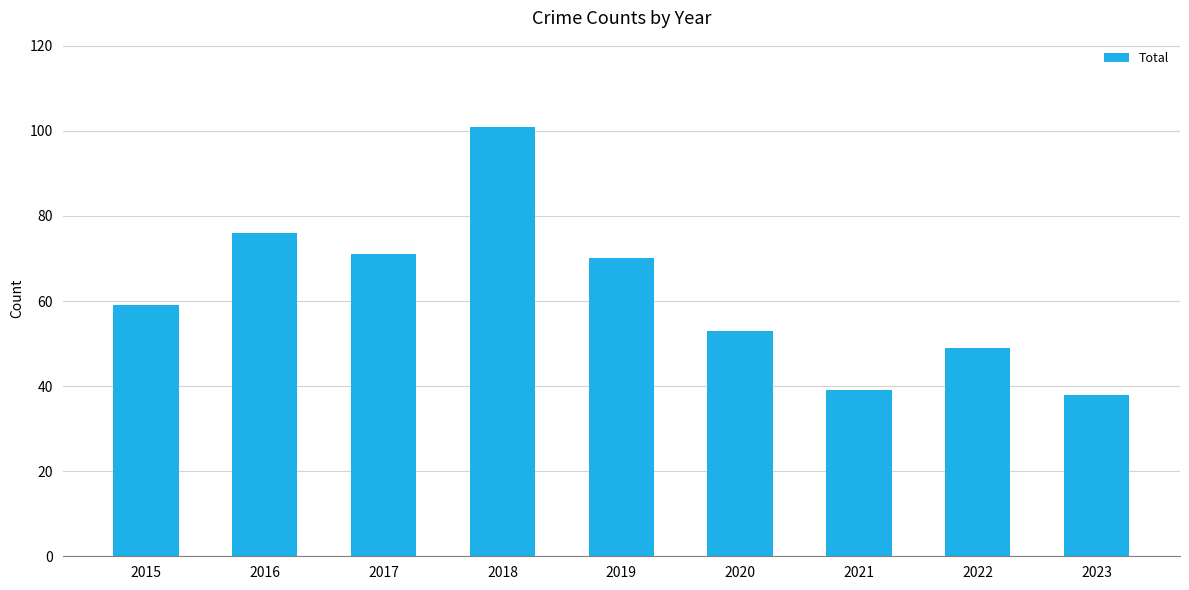

Which category has the highest value across all series?

2018